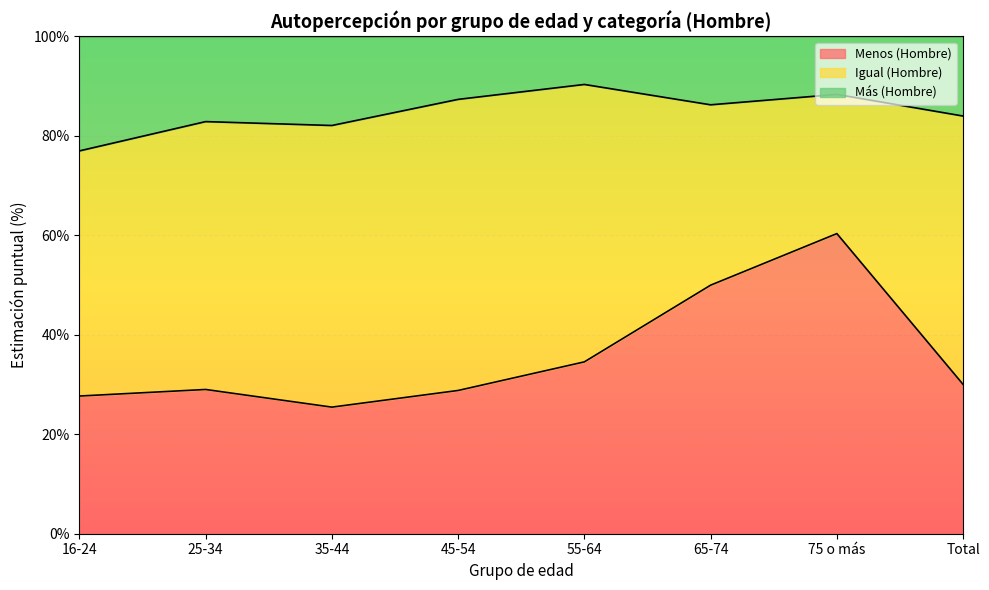

What is the difference between the maximum and second lowest values in the Menos (Hombre) series?

32.7